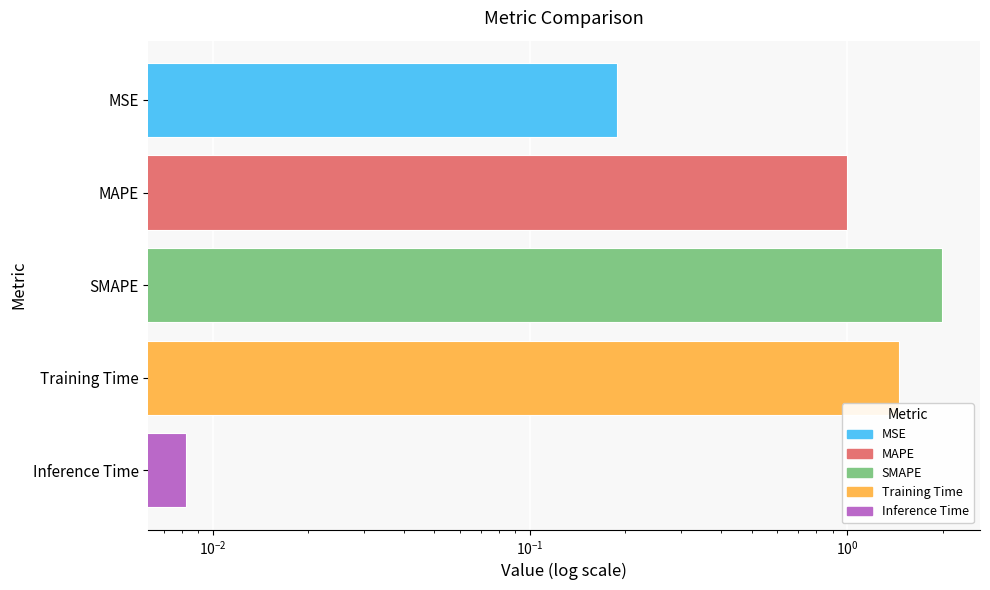

Which has a higher value, MAPE or SMAPE?

SMAPE